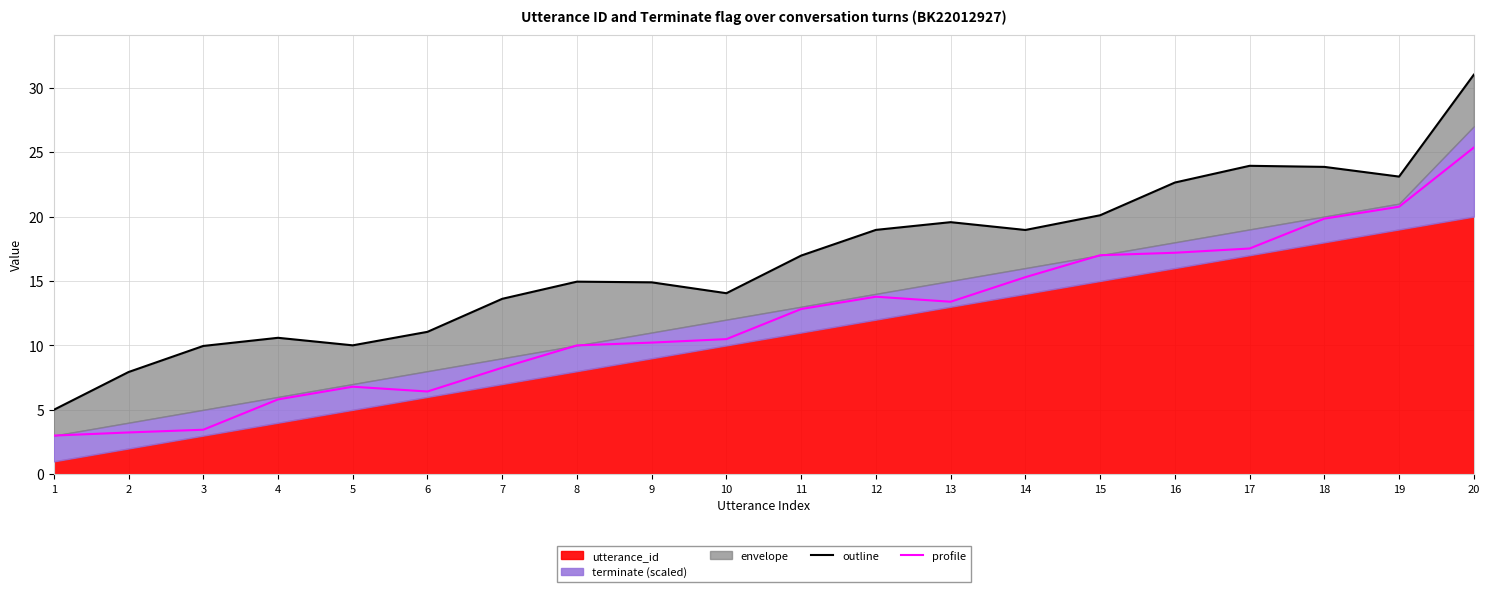

True or false: outline and profile intersect in this chart.

False